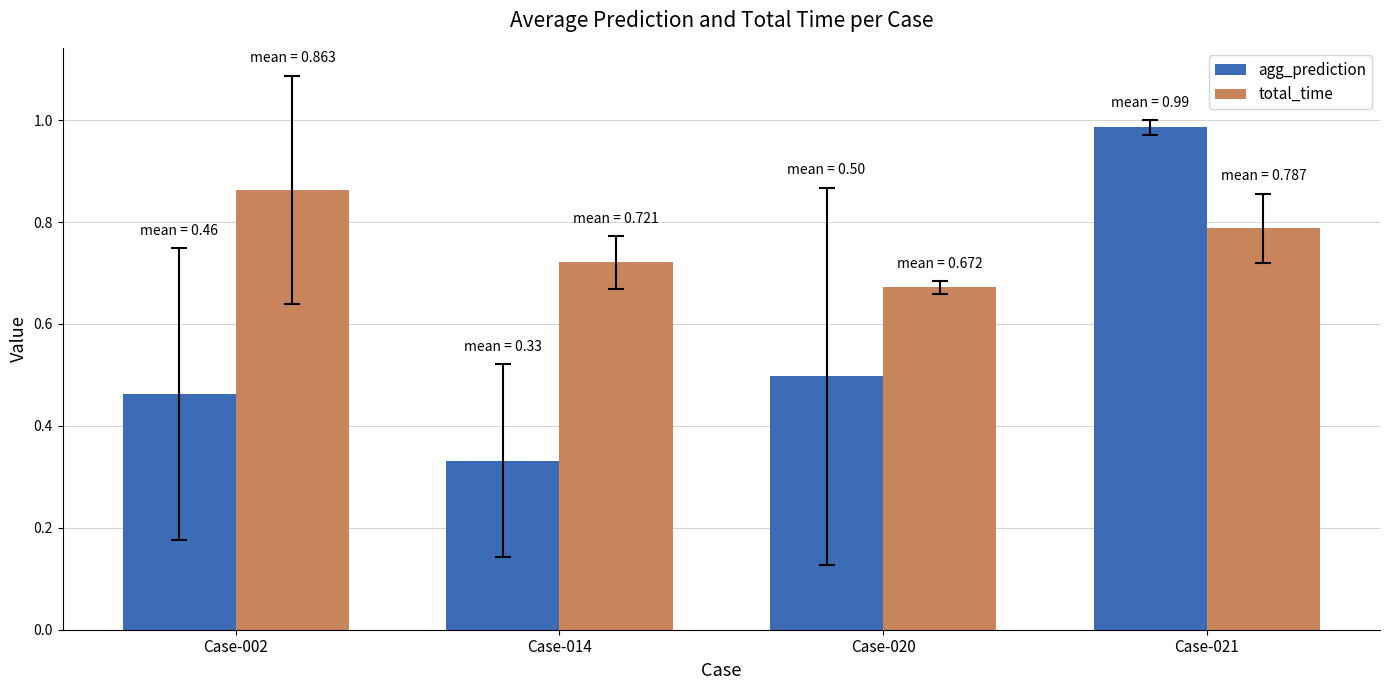

Is the value of agg_prediction at Case-014 greater than the value of total_time at Case-002?

No